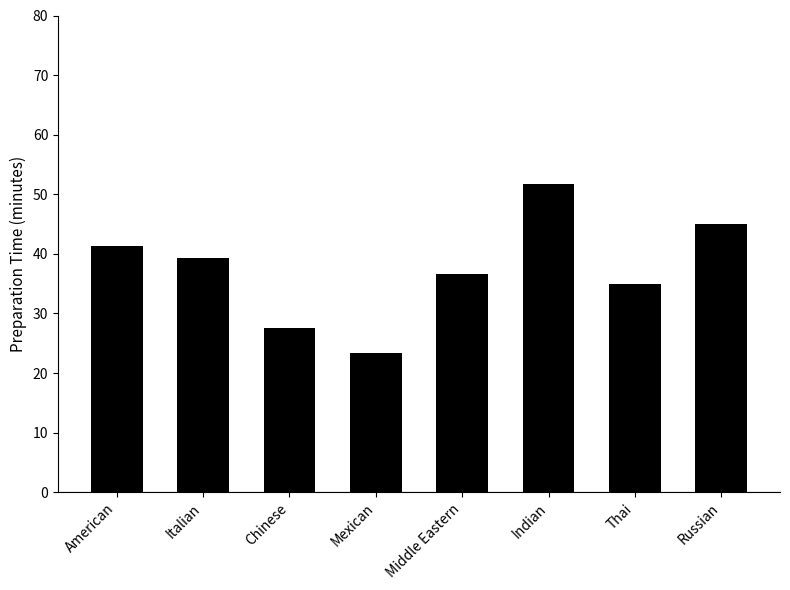

What is the difference between the maximum and minimum values?

28.3